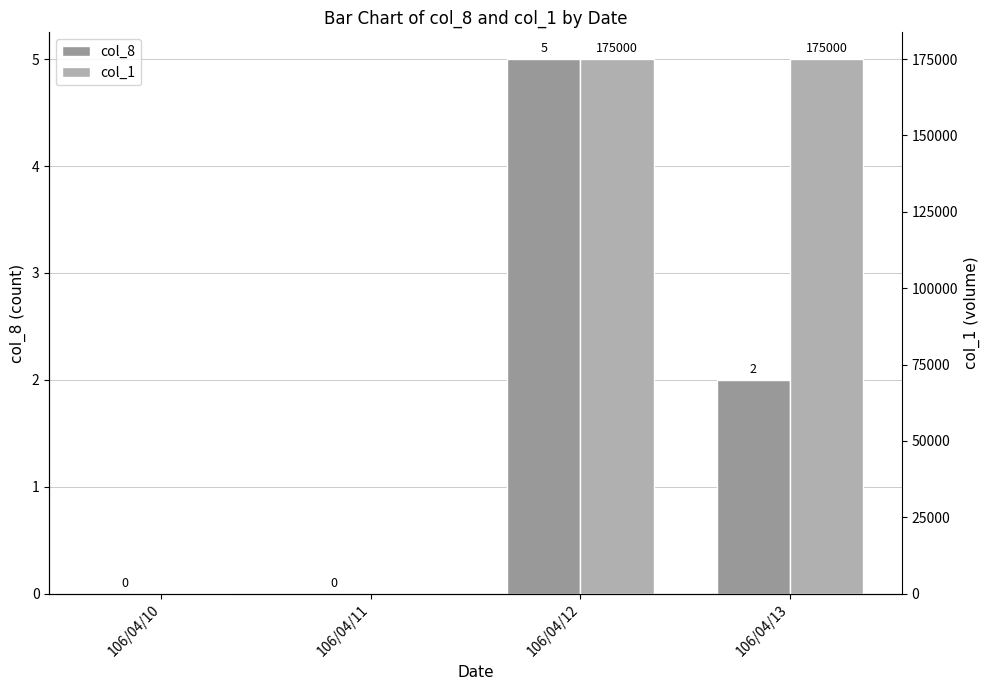

At which label is col_8 closest to 2?

106/04/13